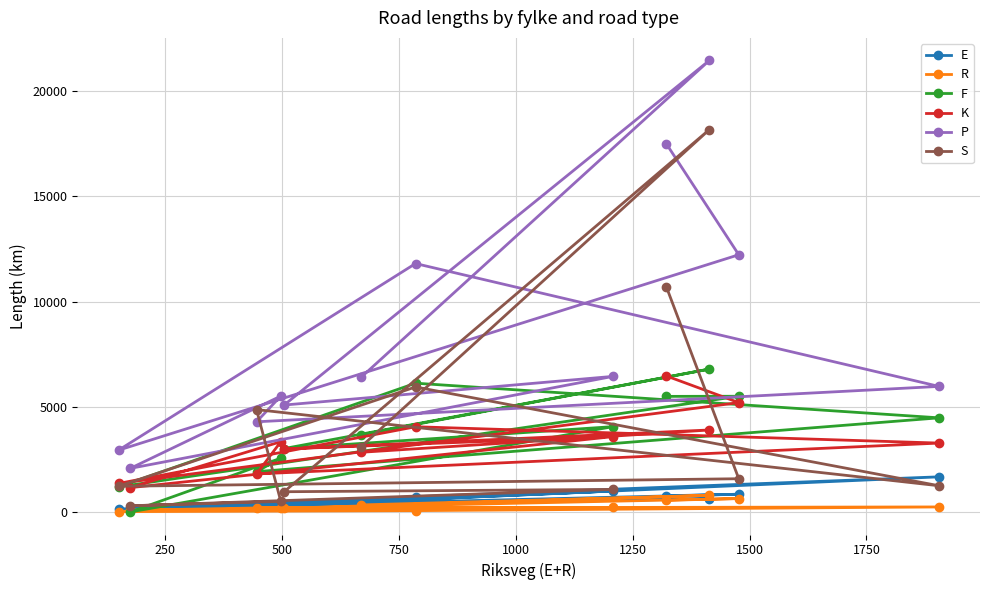

Which series has the largest total across all categories?

P